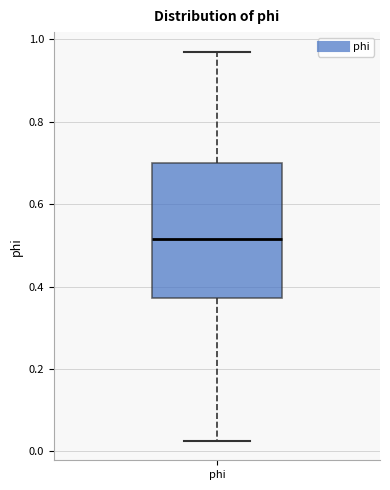

Transcribe this box plot: give where the median line is, the range the box spans, and where the two whiskers end, as read against the y-axis. The values are not printed on the chart, so give them approximately, as read against the axis.

median 0.52, box 0.38 to 0.70, whiskers 0.02 to 0.96